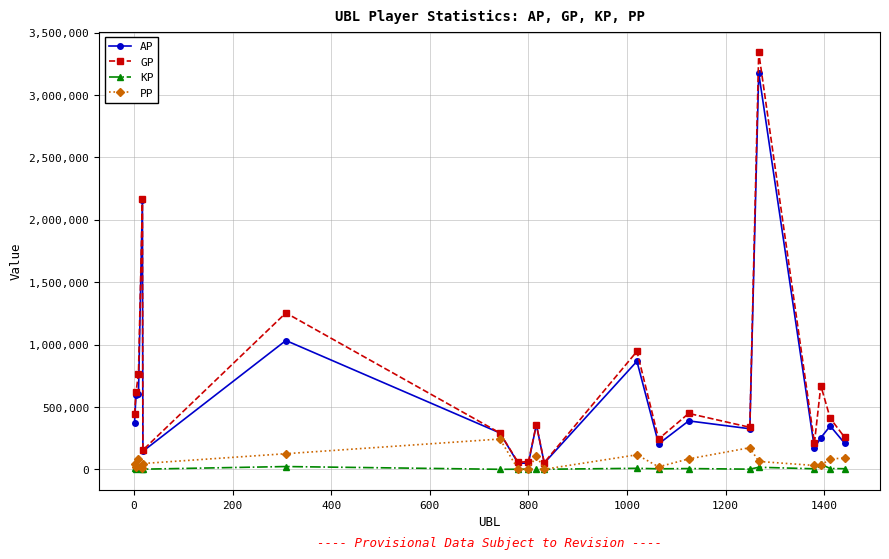

List the series in order of their peak value, highest first.

GP, AP, PP, KP